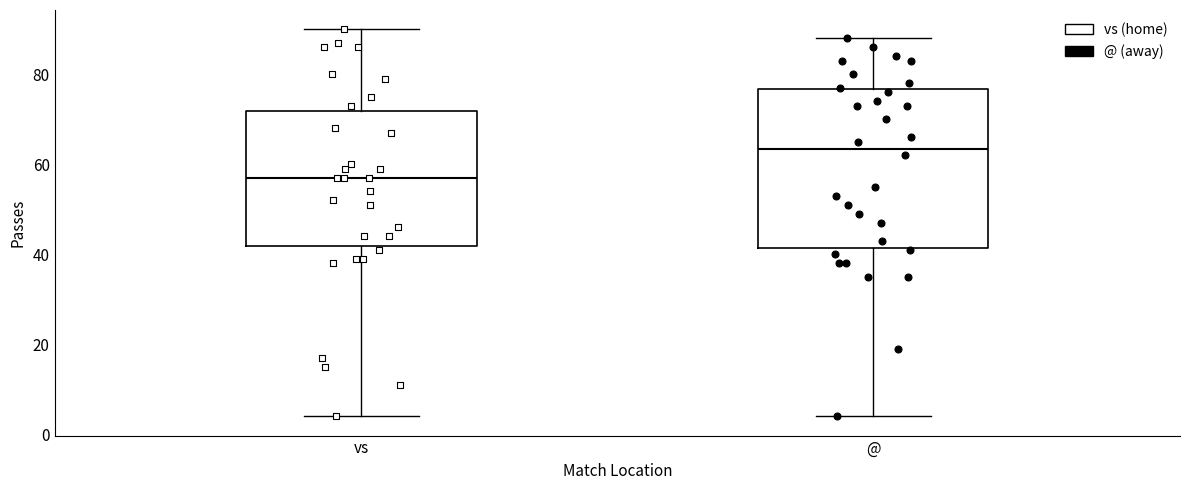

Which box has the highest median line?

@